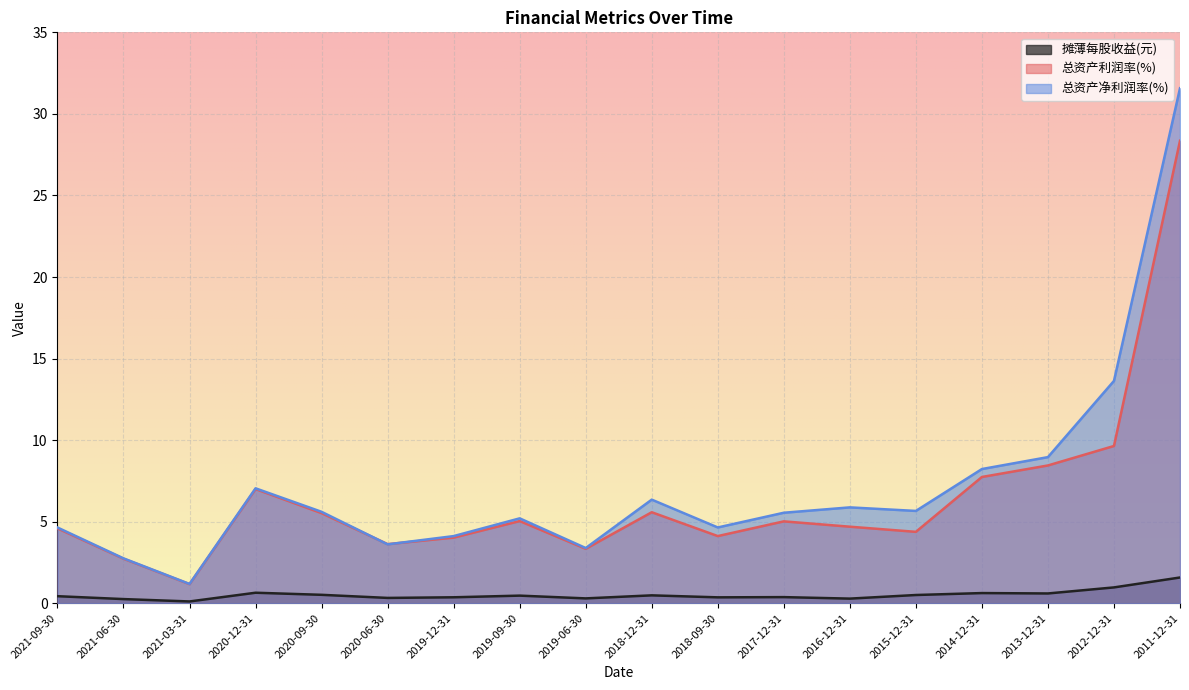

At which category is the sum across all series the highest?

2011-12-31